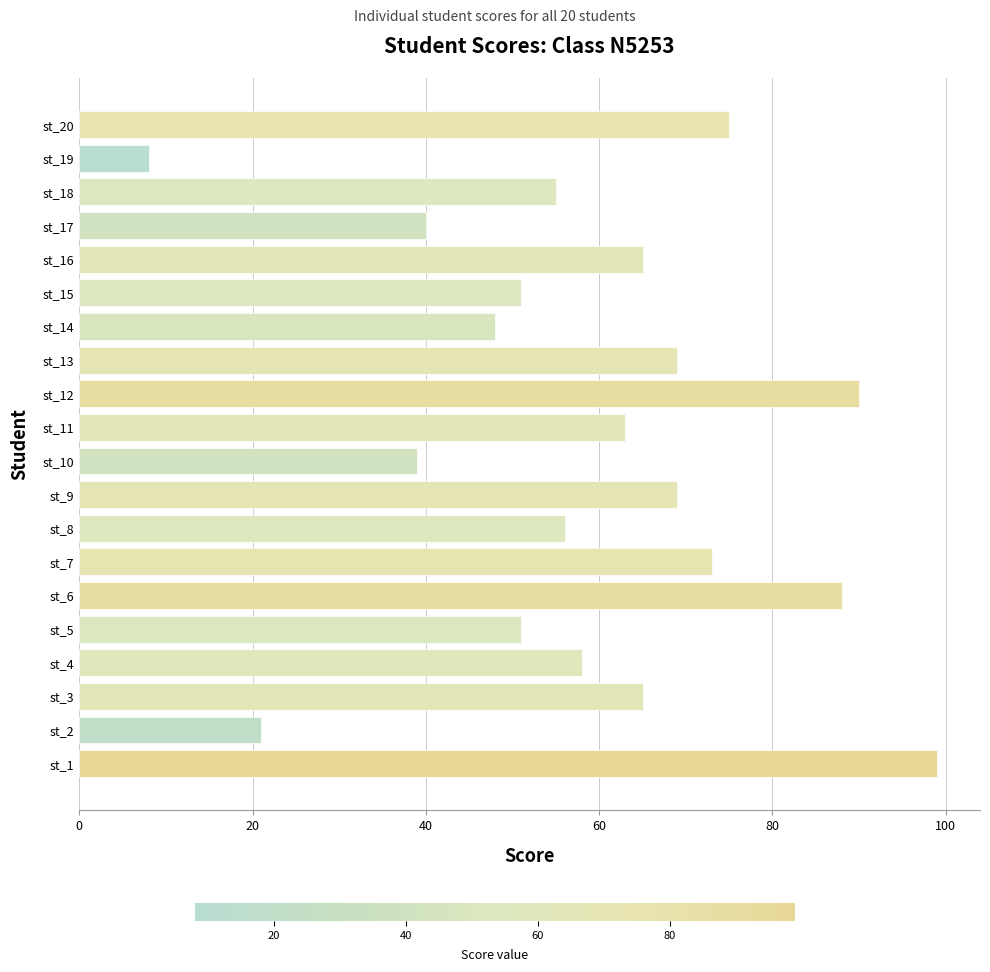

How many bars are there in total?

20